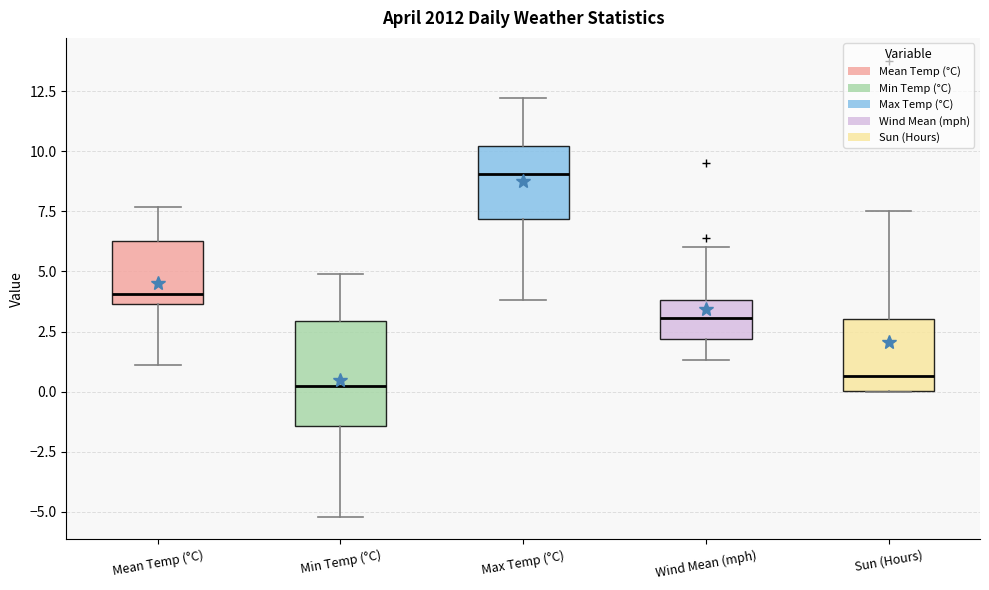

Reading left to right, read every box against the y-axis: the position of its median line, the range the box covers, and the ends of its whiskers. The values are not printed on the chart, so give them approximately, as read against the axis.

Mean Temp (°C): median 4.0, box 3.5 to 6.5, whiskers 1.0 to 7.5
Min Temp (°C): median 0.5, box -1.5 to 3.0, whiskers -5.0 to 5.0
Max Temp (°C): median 9.0, box 7.0 to 10.0, whiskers 4.0 to 12.0
Wind Mean (mph): median 3.0, box 2.0 to 4.0, whiskers 1.5 to 6.0
Sun (Hours): median 0.5, box 0.0 to 3.0, whiskers 0.0 to 7.5